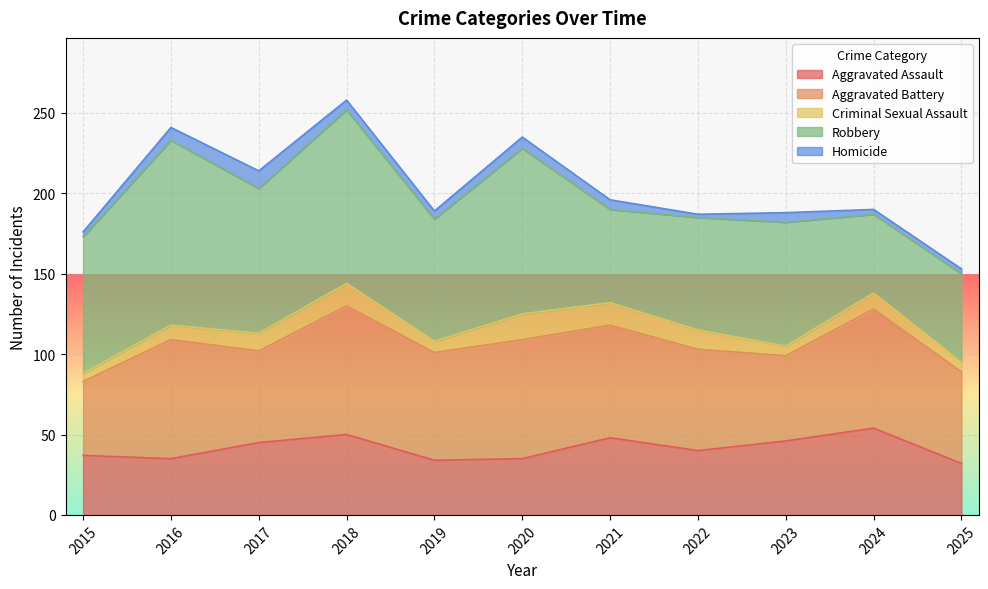

Which category has the highest value in the Homicide series?

2017